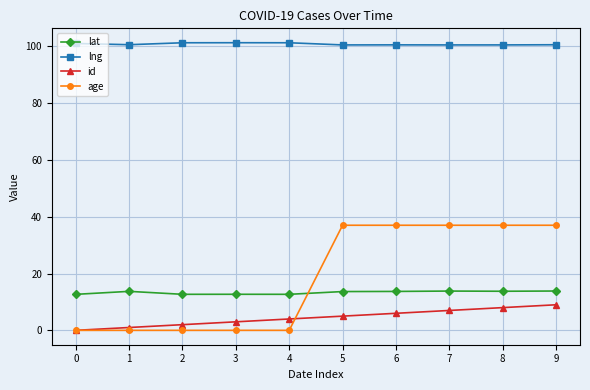

The value of lng at 9 is 160.4. True or false?

False